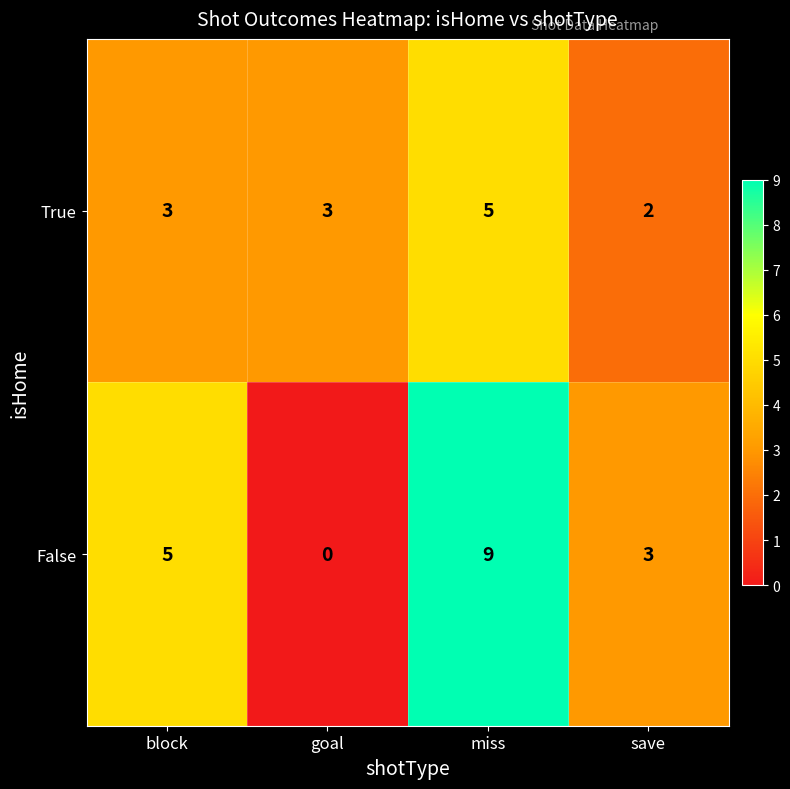

Count the number of data series in this chart.

2